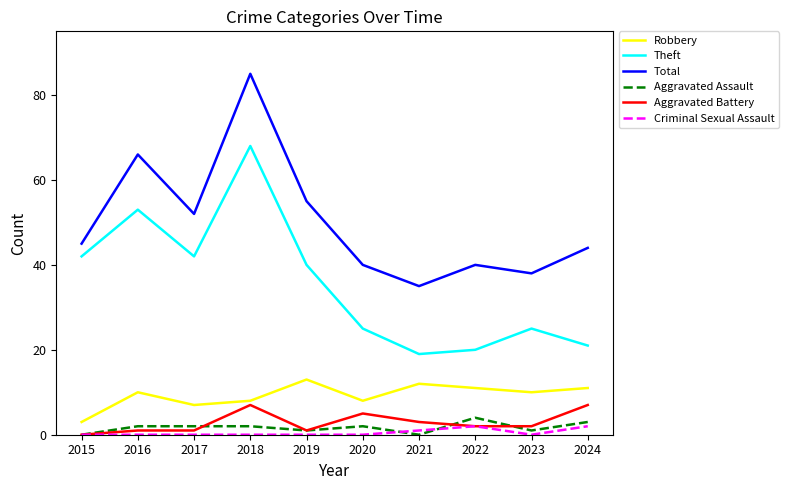

List the series in order of their peak value, highest first.

Total, Theft, Robbery, Aggravated Battery, Aggravated Assault, Criminal Sexual Assault